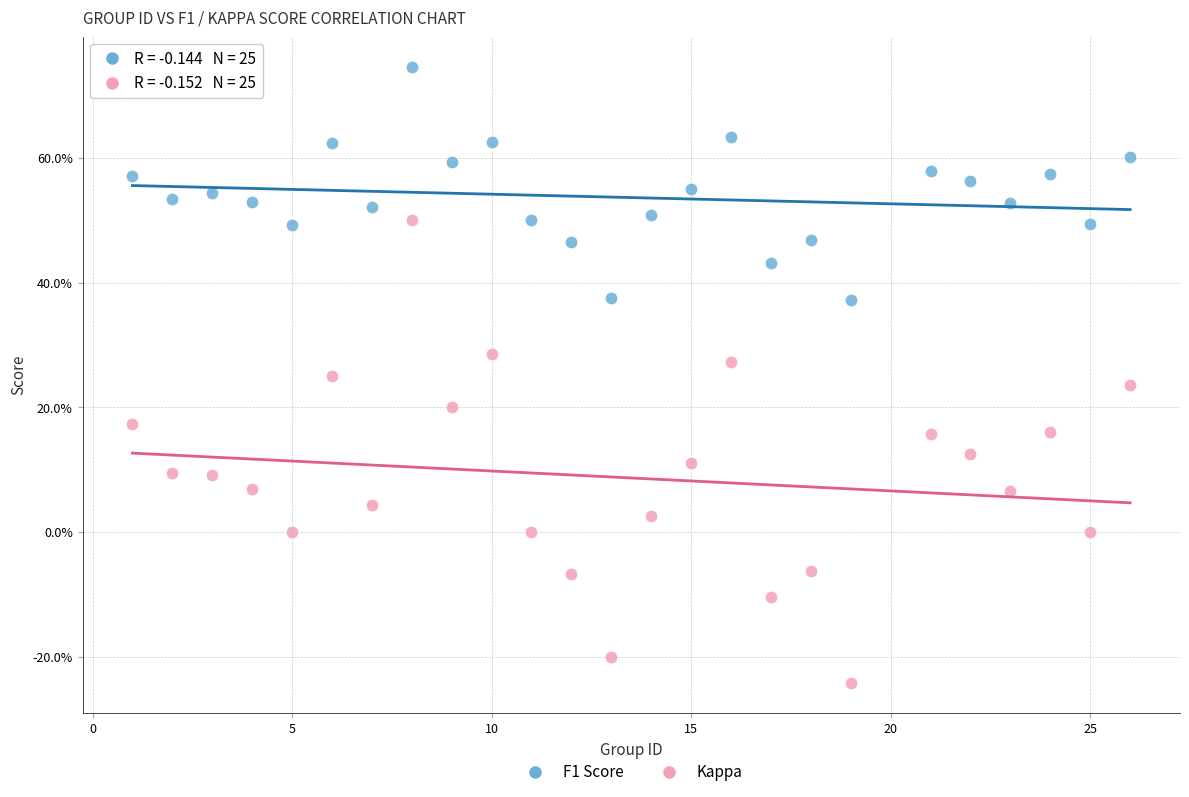

Which series contains the lowest Y value?

Kappa